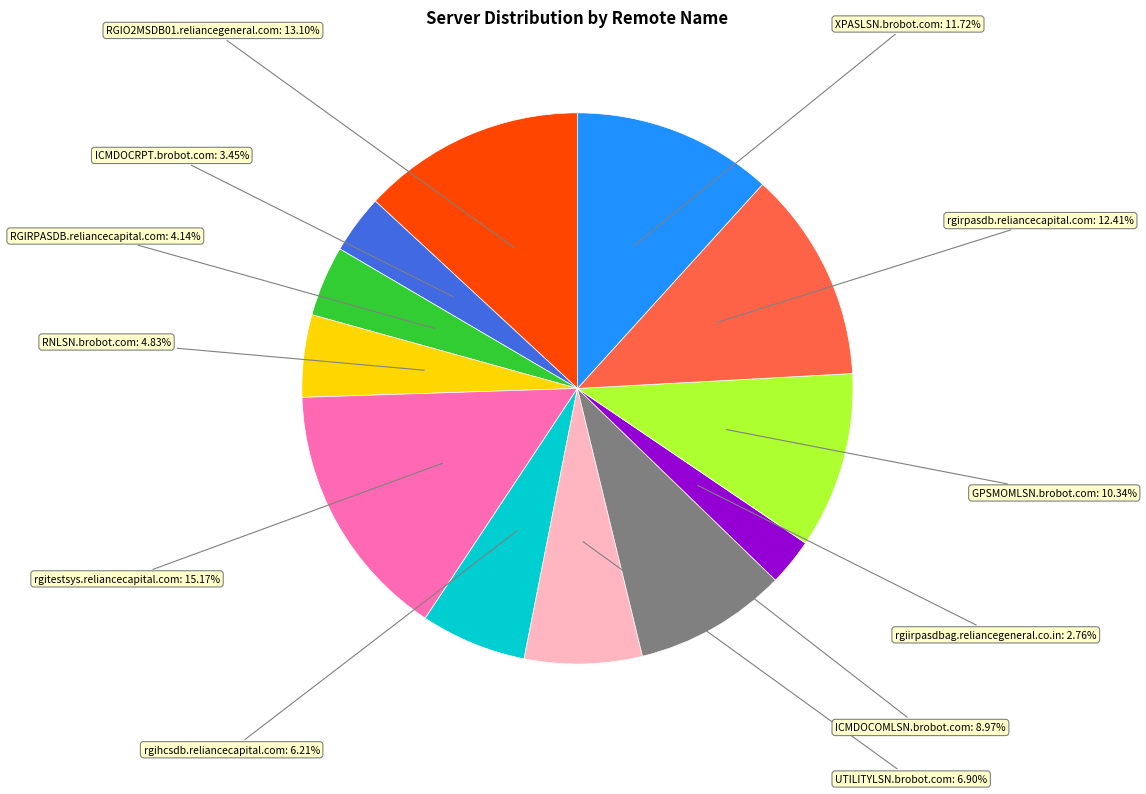

Is there a majority slice in this chart?

No